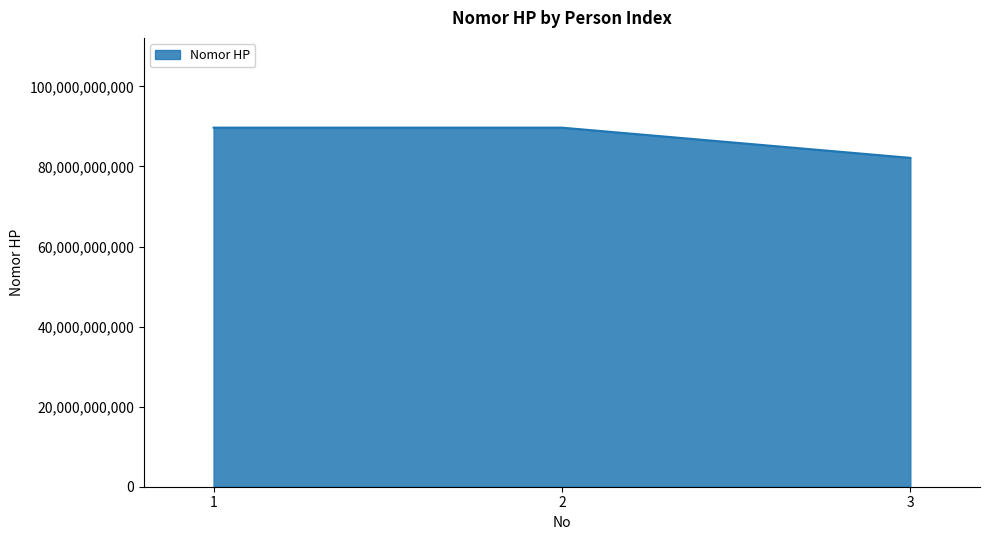

What is the change in value from 2 to 3?

-7546646877